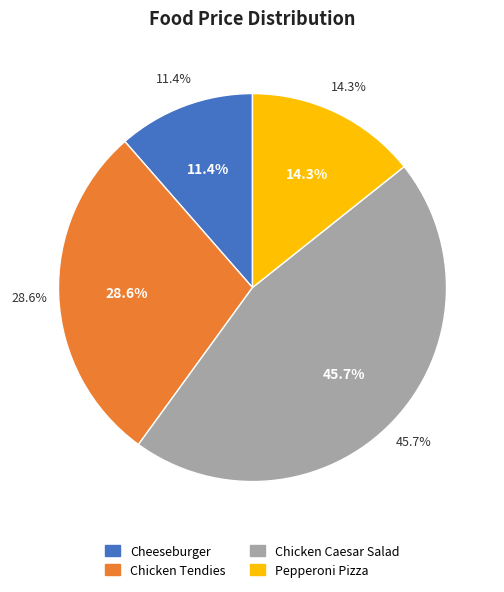

Count the number of slices in the pie.

4